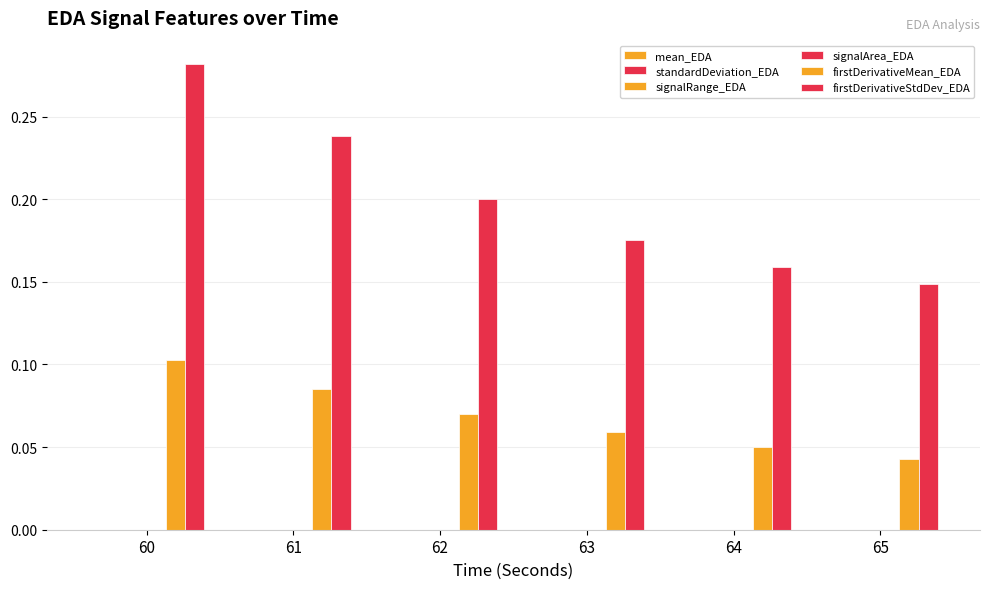

Count the number of data series in this chart.

6